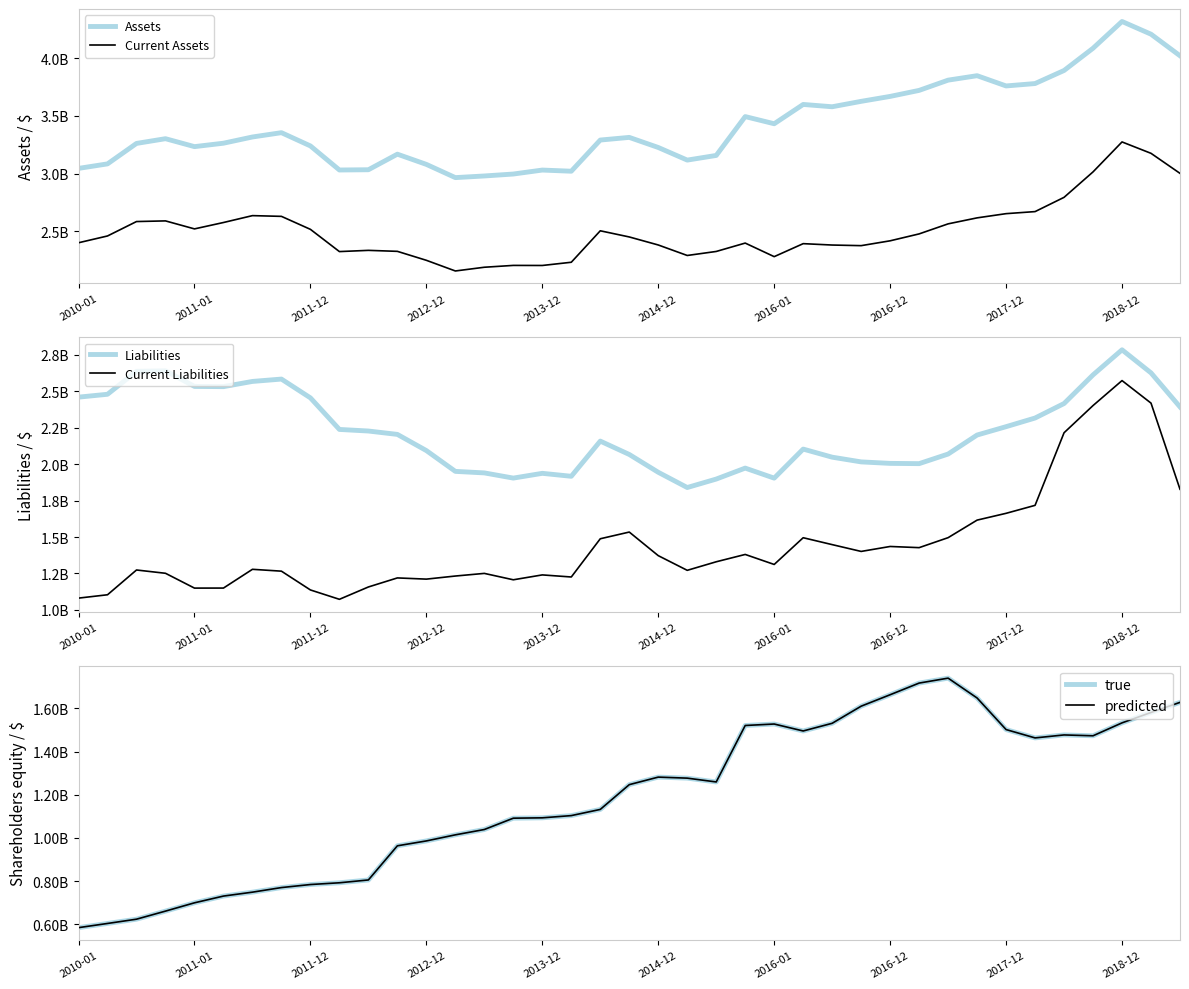

How many data points in Current Liabilities are less than 1311871000?

19